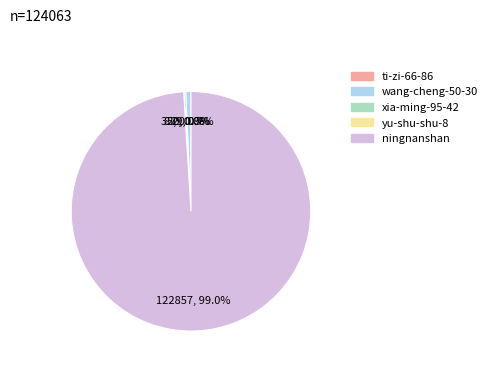

What portion of the pie excludes wang-cheng-50-30?

99.3%